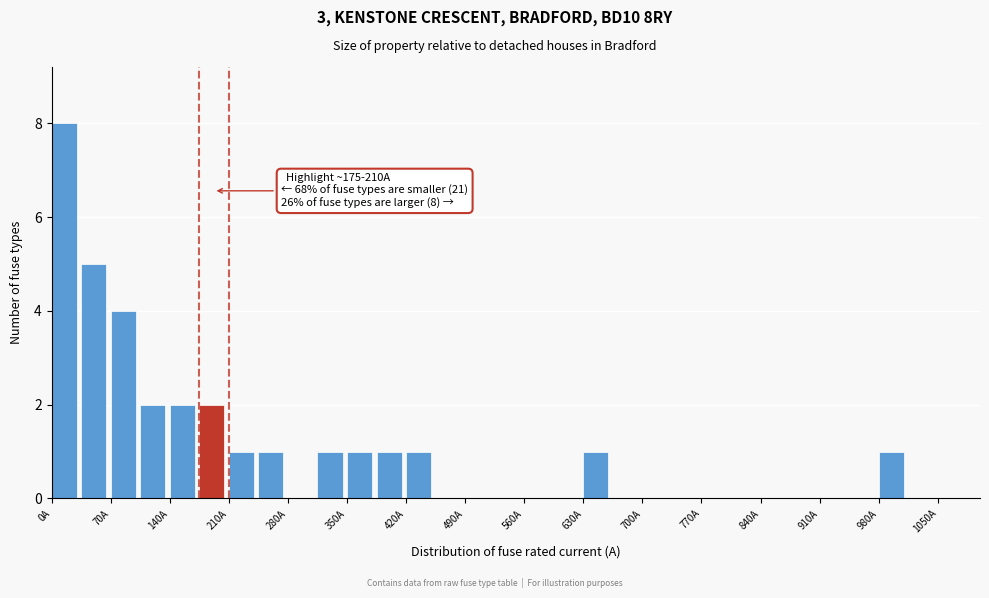

Around what value on the x-axis is the tallest bar? Give the approximate position of its centre, as read against the axis.

10